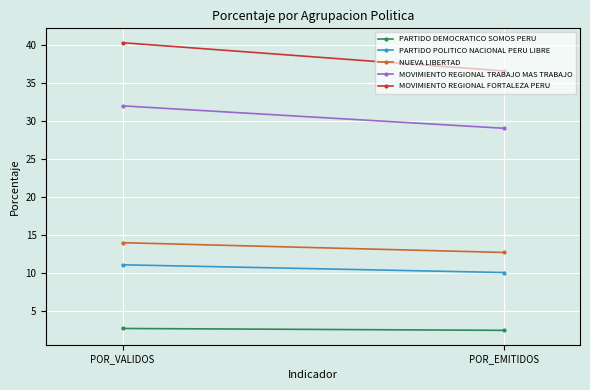

The value of MOVIMIENTO REGIONAL TRABAJO MAS TRABAJO at POR_EMITIDOS is 29.0. True or false?

True